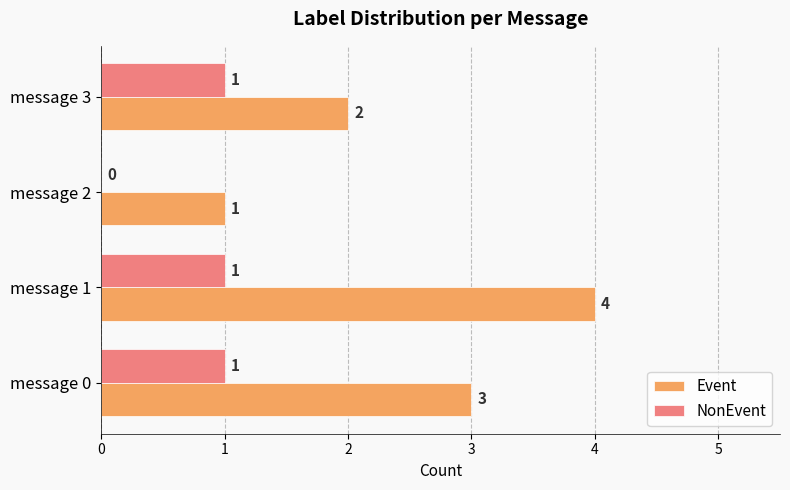

How many distinct data groups are displayed?

2